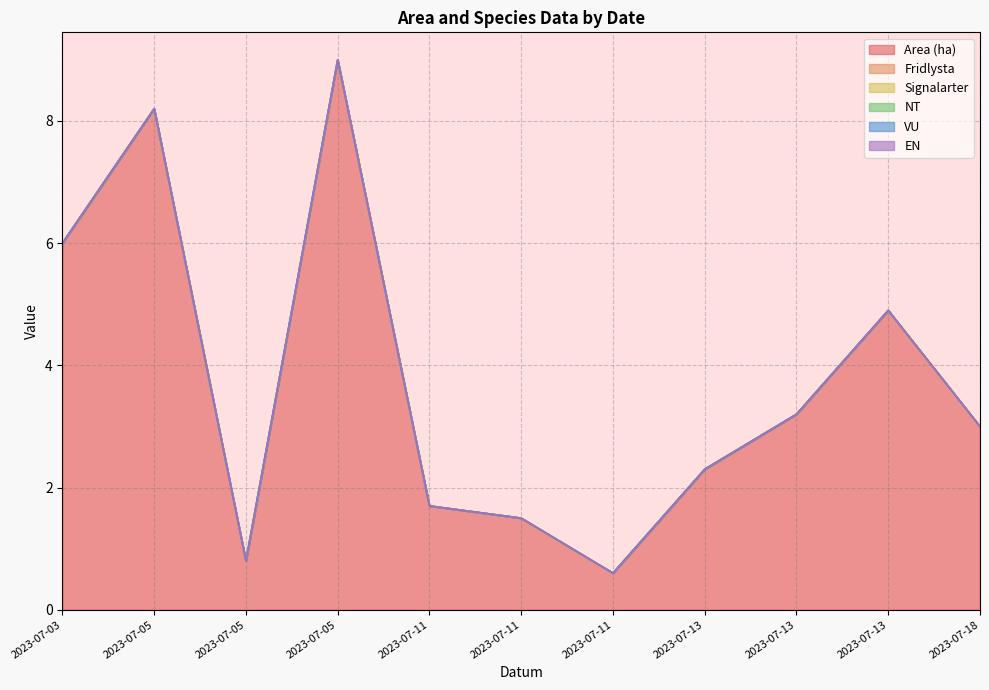

How many distinct data groups are displayed?

6